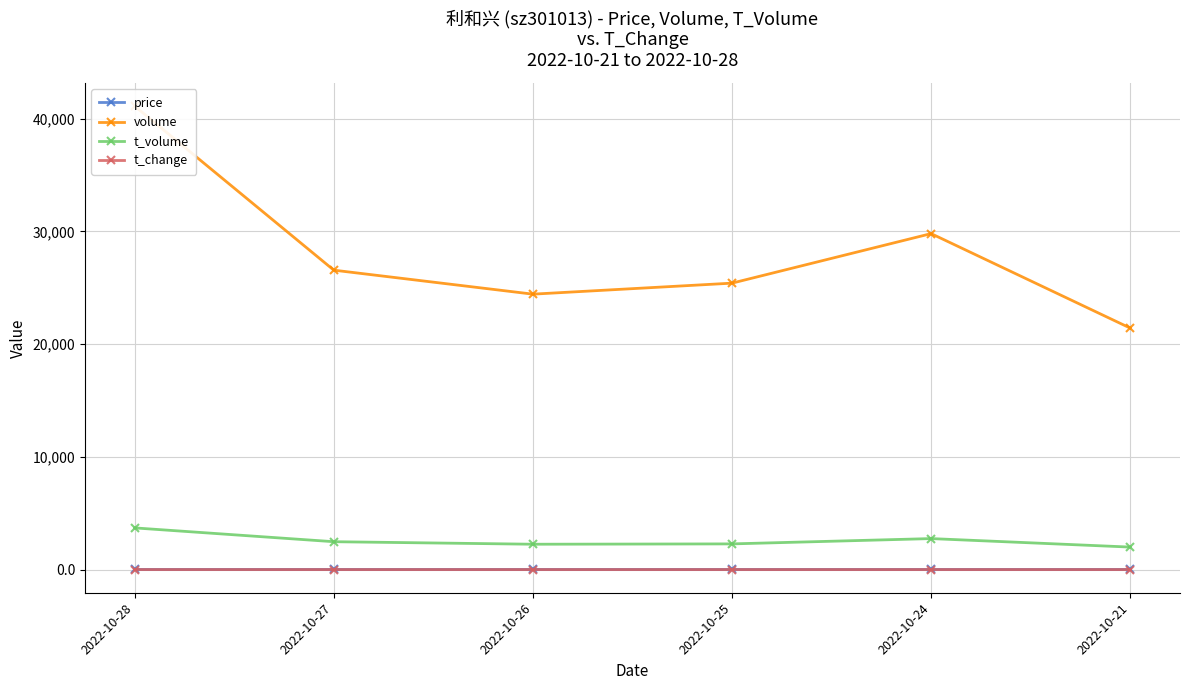

What is the difference between the second highest and minimum values in the t_volume series?

754.0